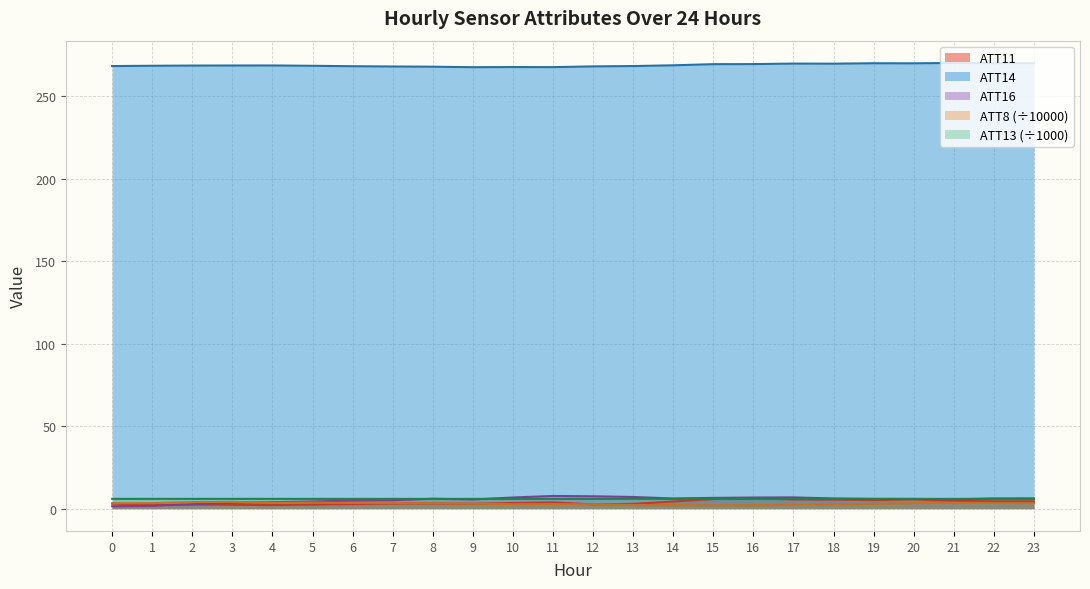

Which series has the largest total across all categories?

ATT14